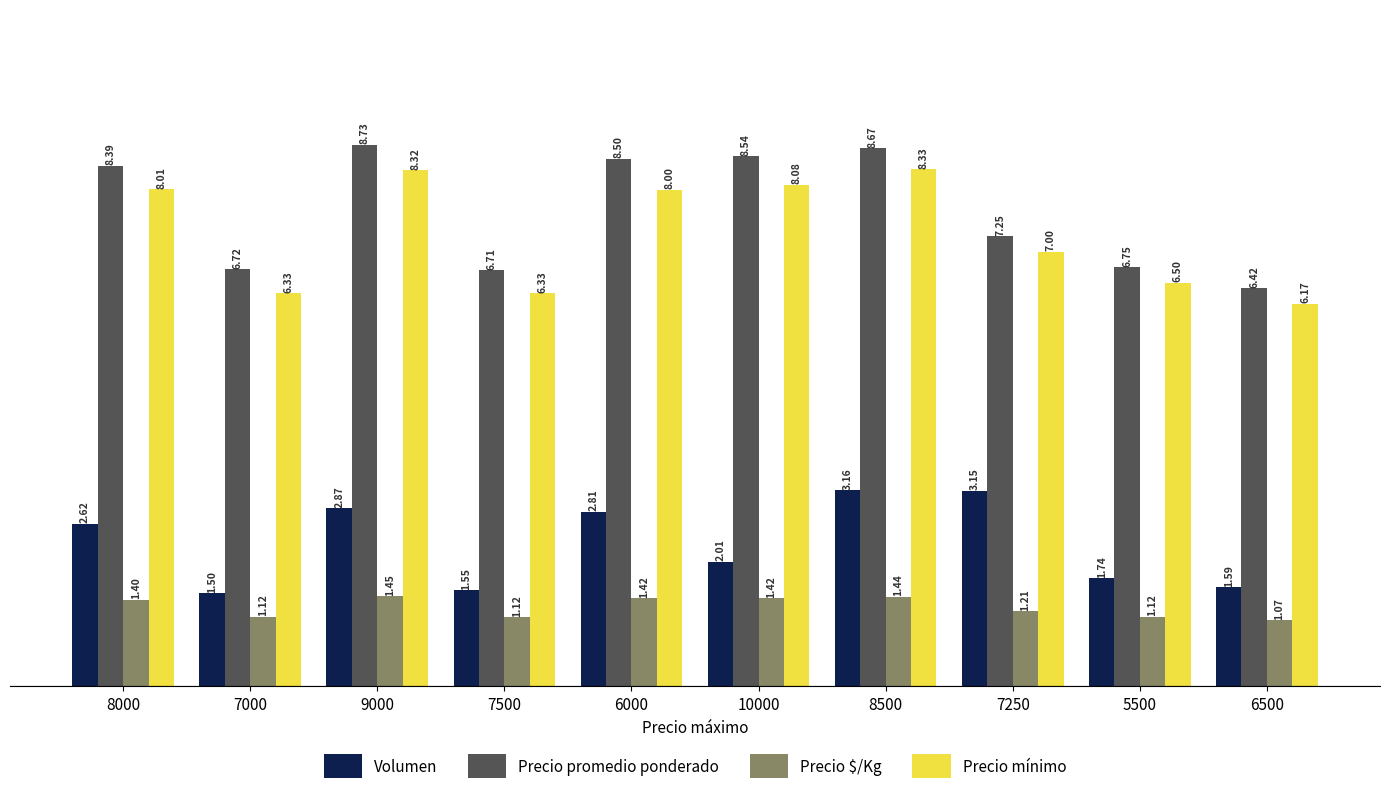

How many data points in Precio promedio ponderado are less than 8?

5